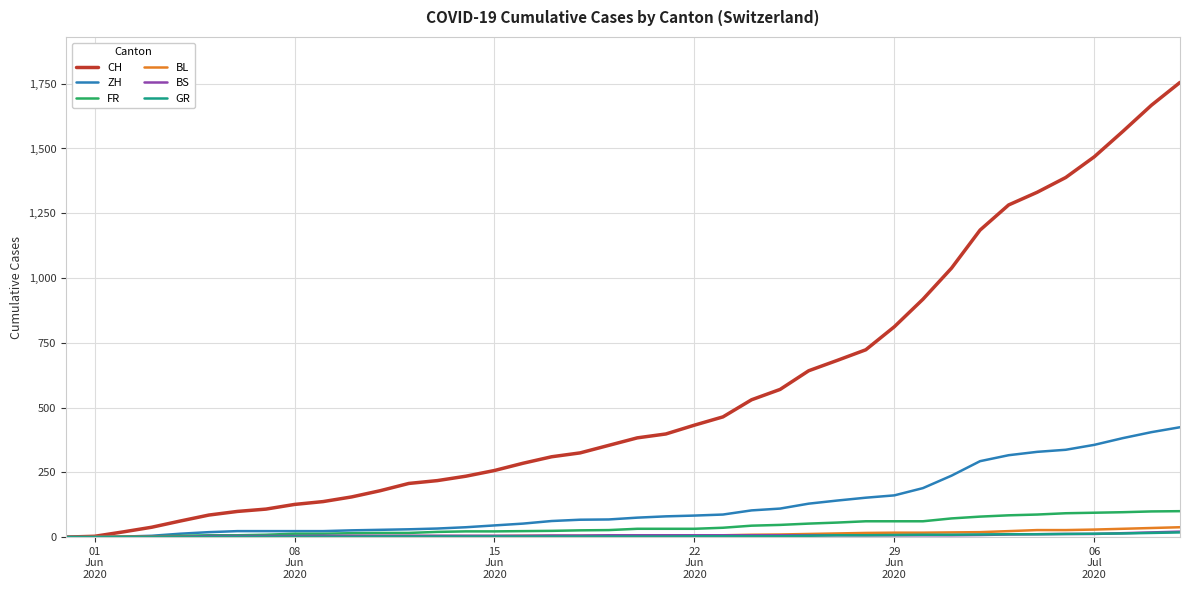

Which series has the largest total across all categories?

CH